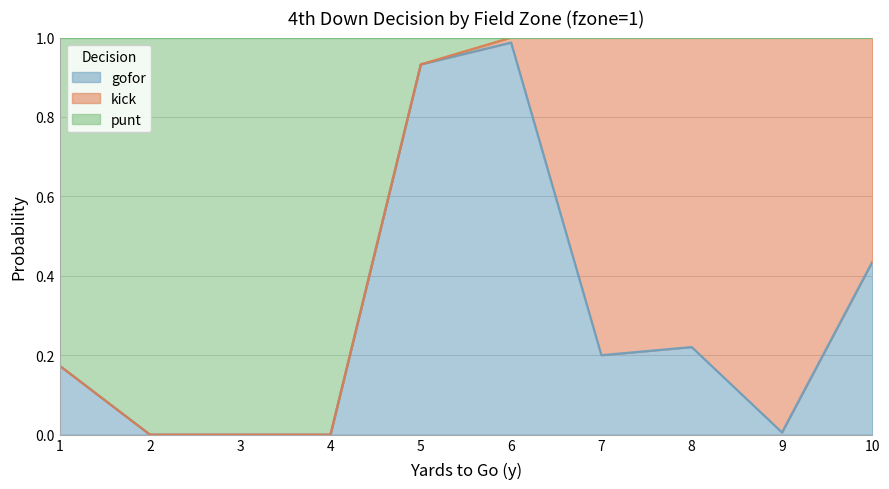

Which has a higher value, 2 or 8?

8